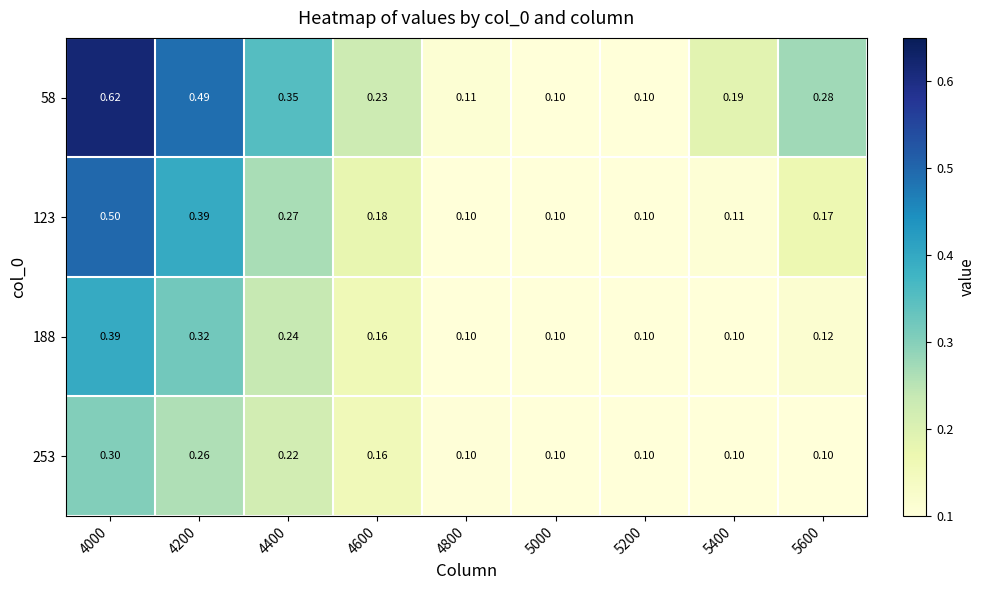

Is the value of 58 at 5600 greater than the value of 253 at 4600?

Yes